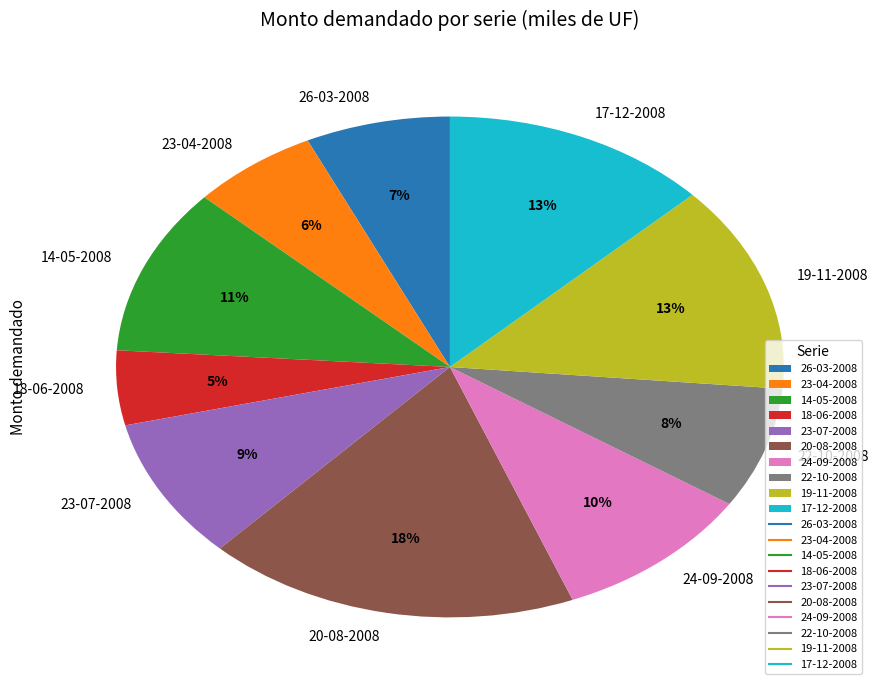

How many segments does this pie chart have?

10